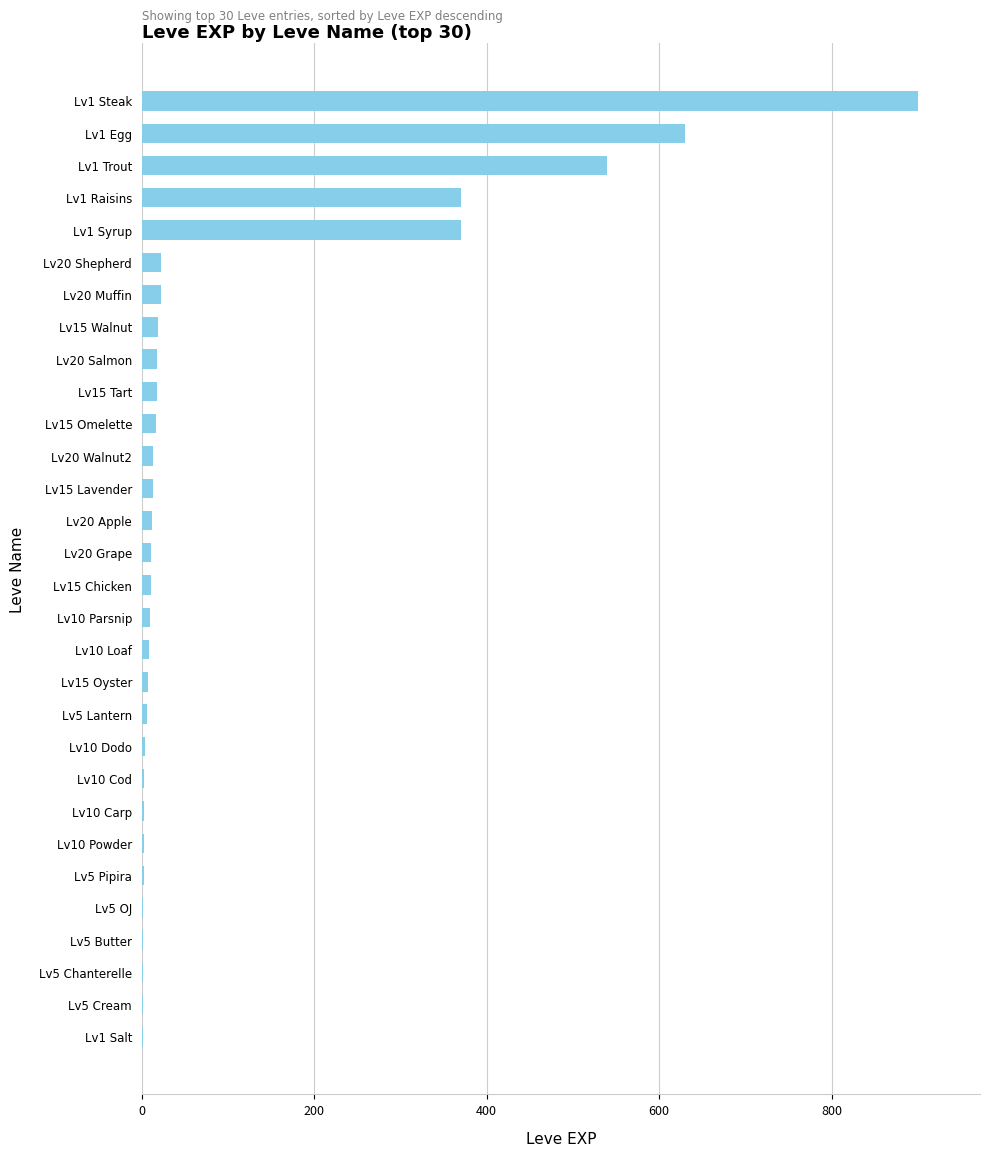

What is the sum of all values?

3040